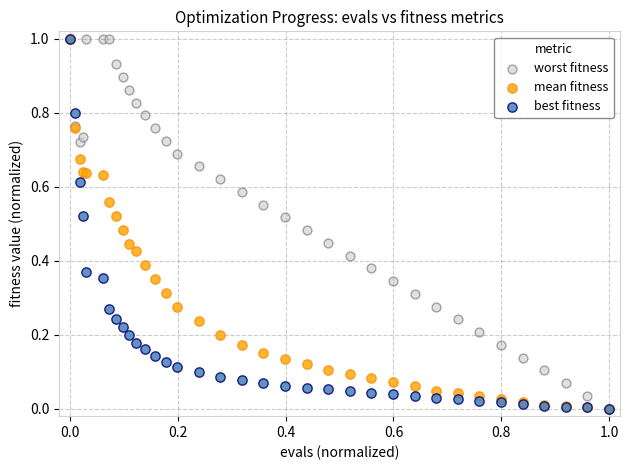

What are all the series names shown in the legend?

worst fitness, mean fitness, best fitness